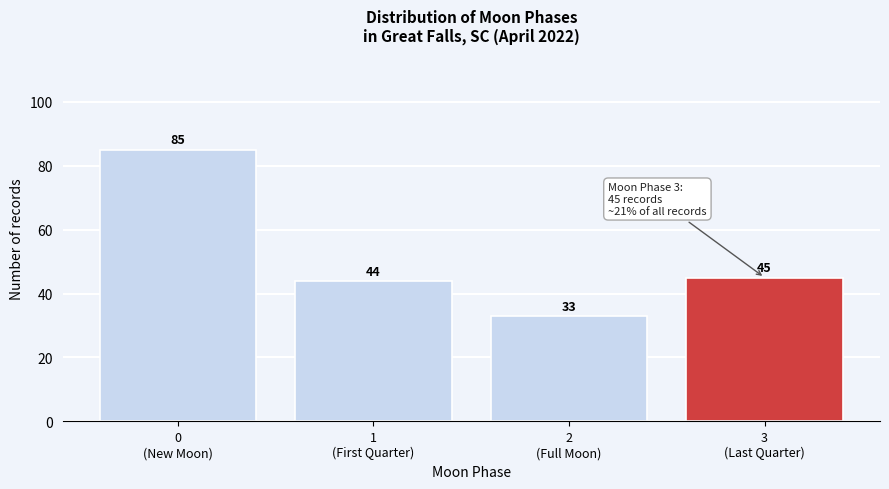

Reading left to right, extract all data points from this chart.

85	44	33	45